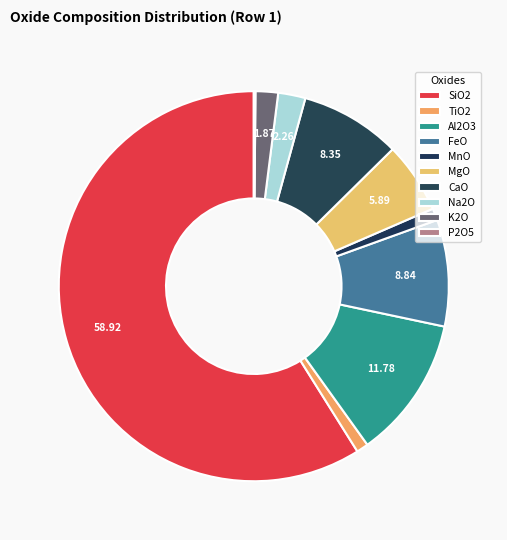

How much of the chart is everything except Al2O3?

88.2%